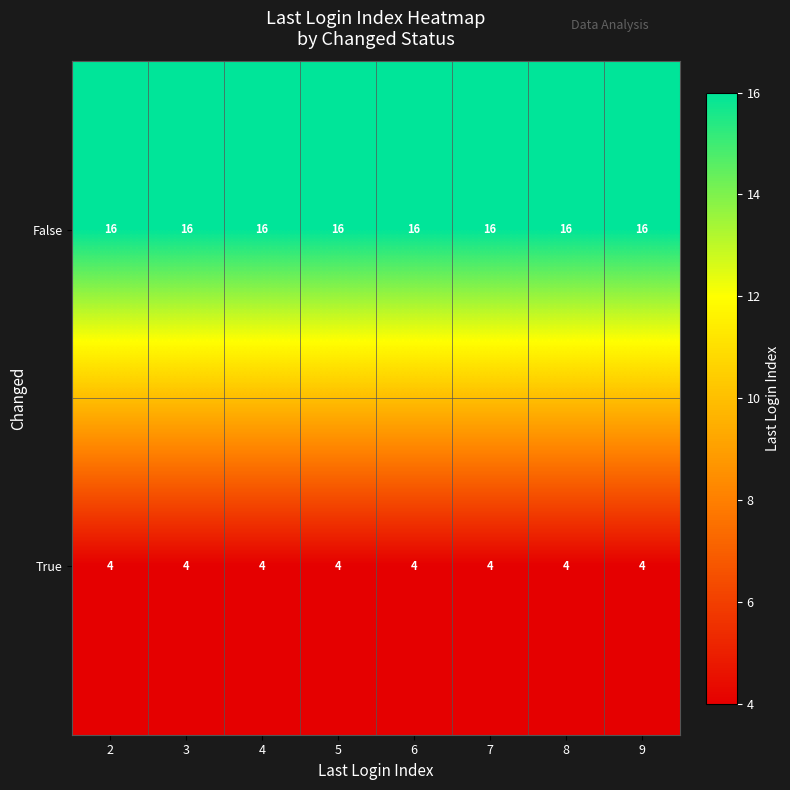

What is the spread (max minus min) of values at 7?

12